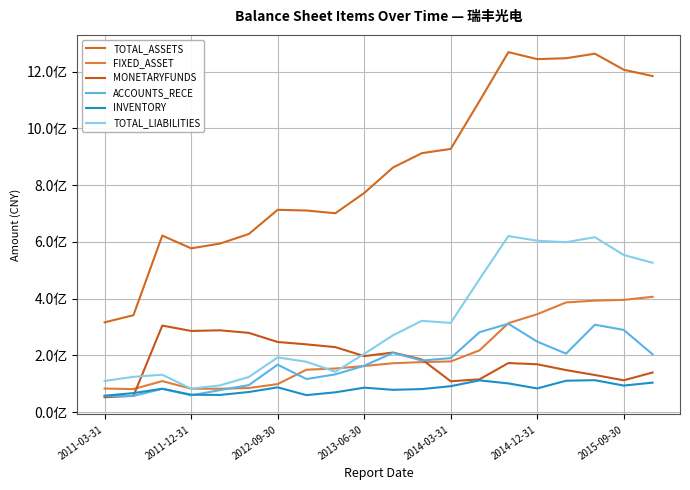

List the series in order of their peak value, highest first.

TOTAL_ASSETS, TOTAL_LIABILITIES, FIXED_ASSET, ACCOUNTS_RECE, MONETARYFUNDS, INVENTORY